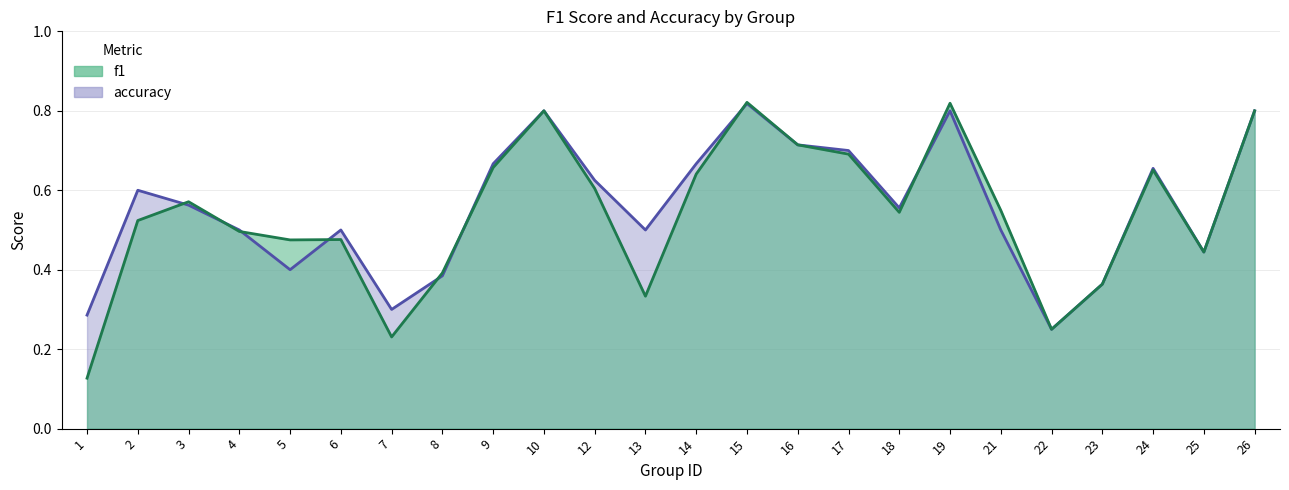

What is the value of the f1 point at the 16th from the left?

0.7